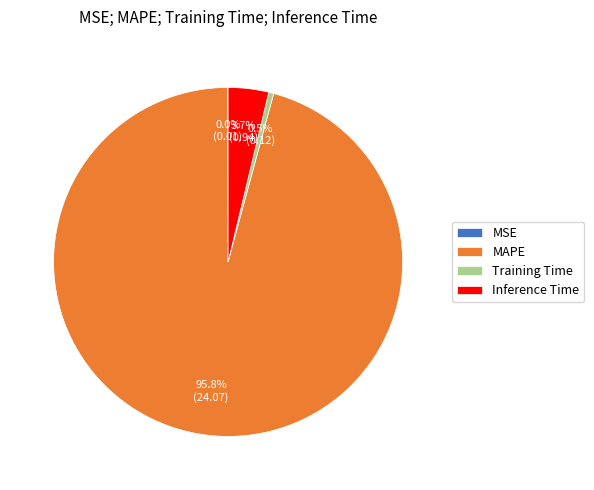

Which has a higher value, MAPE or Training Time?

MAPE